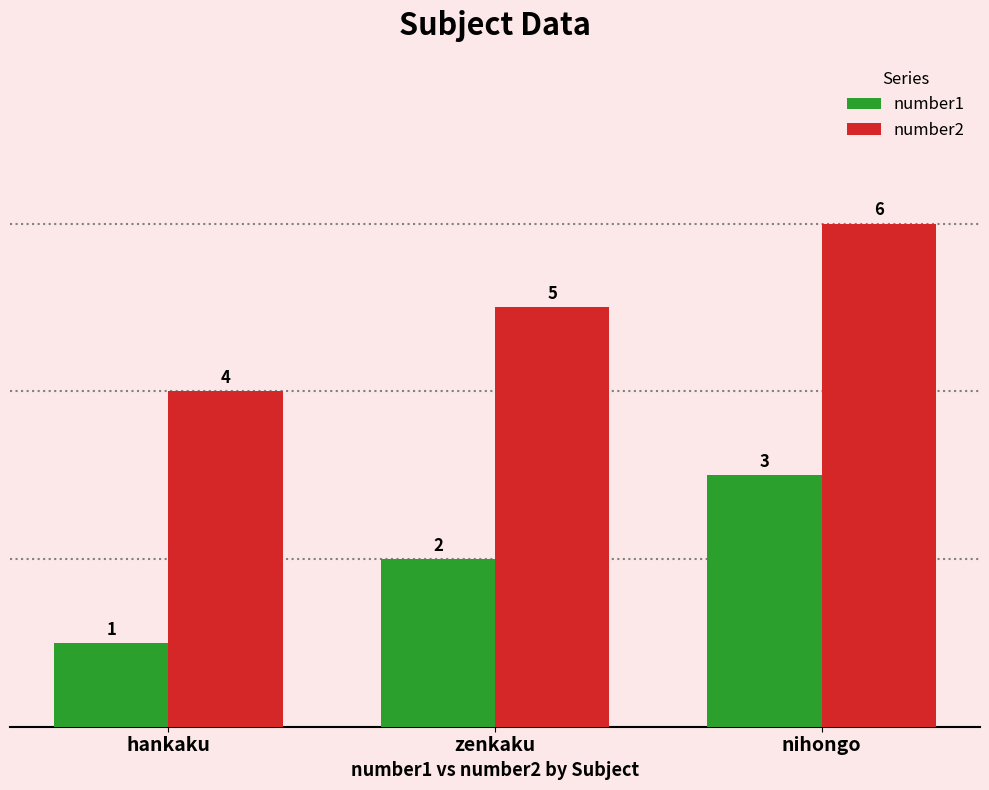

Count the number1 values in the range 1 to 3.

3